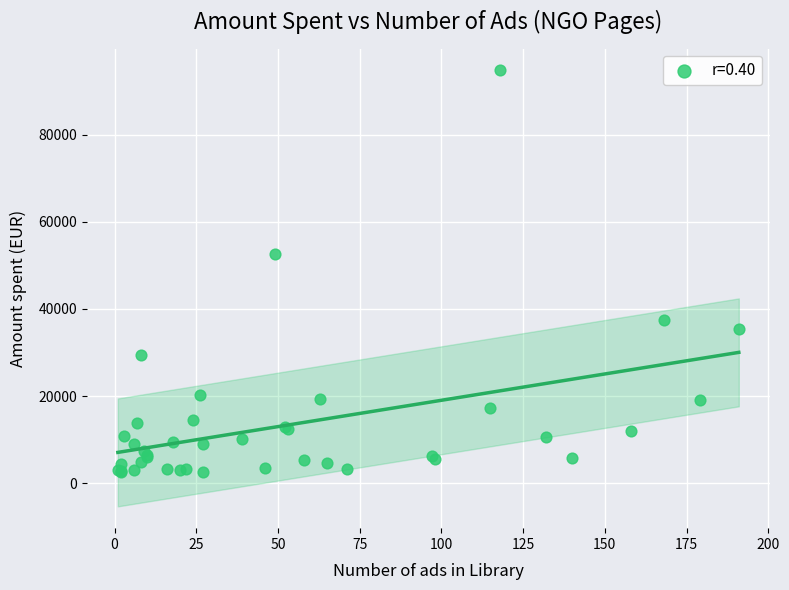

What Y value in the scatter plot is closest to 48598?

52593